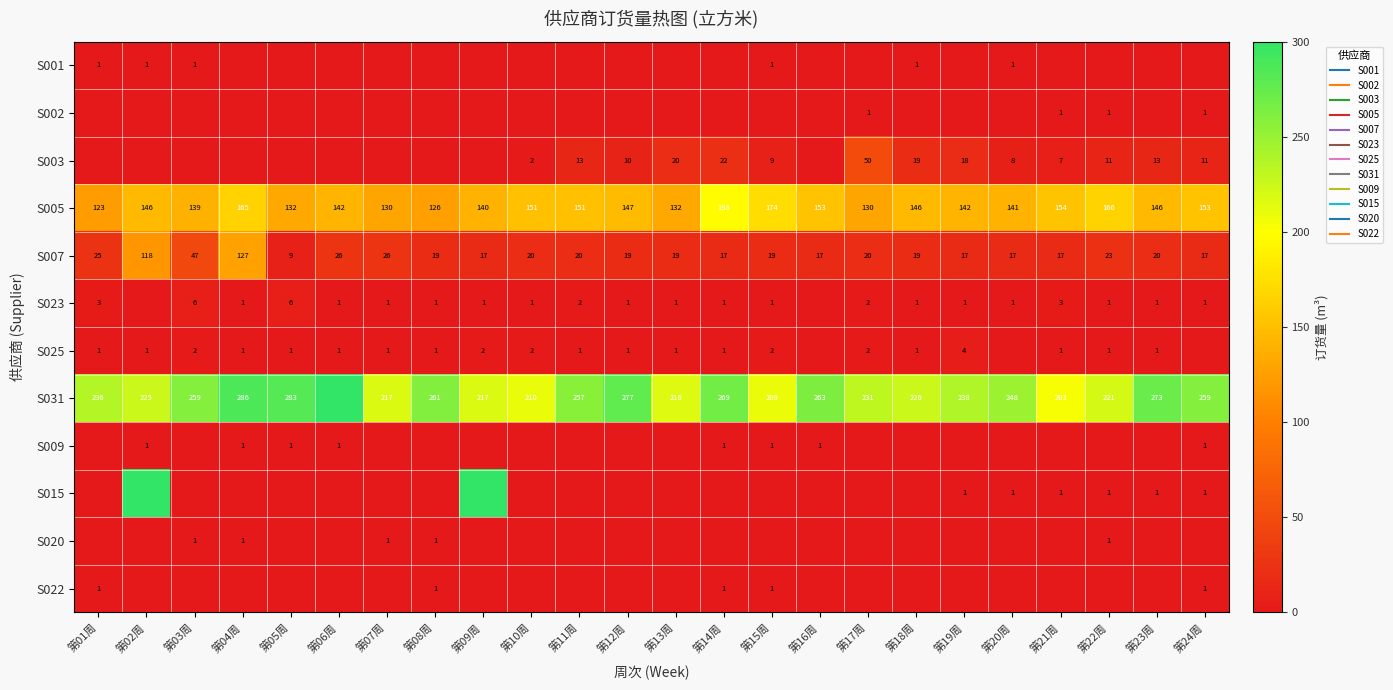

The value of S015 at 第13周 is 0. True or false?

True